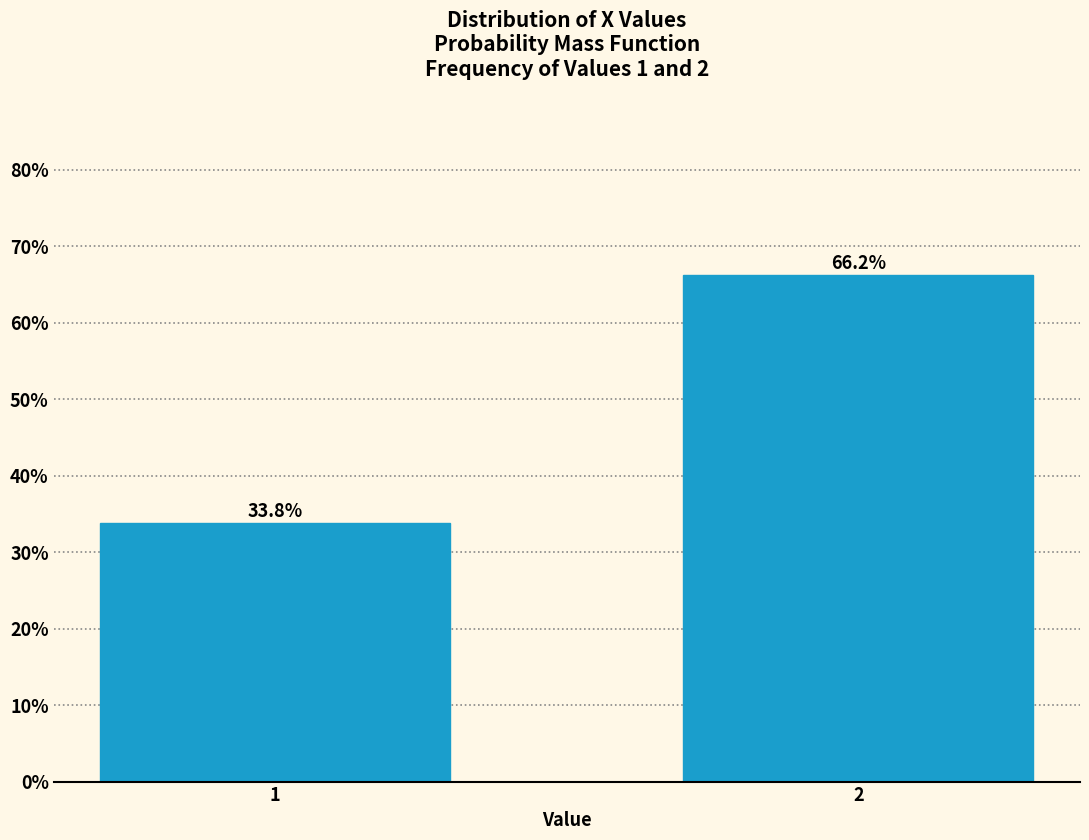

Reading left to right, extract all data points from this chart.

33.8	66.2